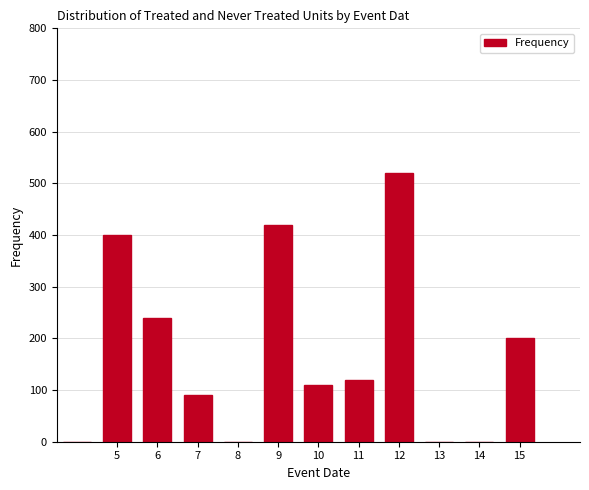

What is the label of the 7th bar from the left?

7